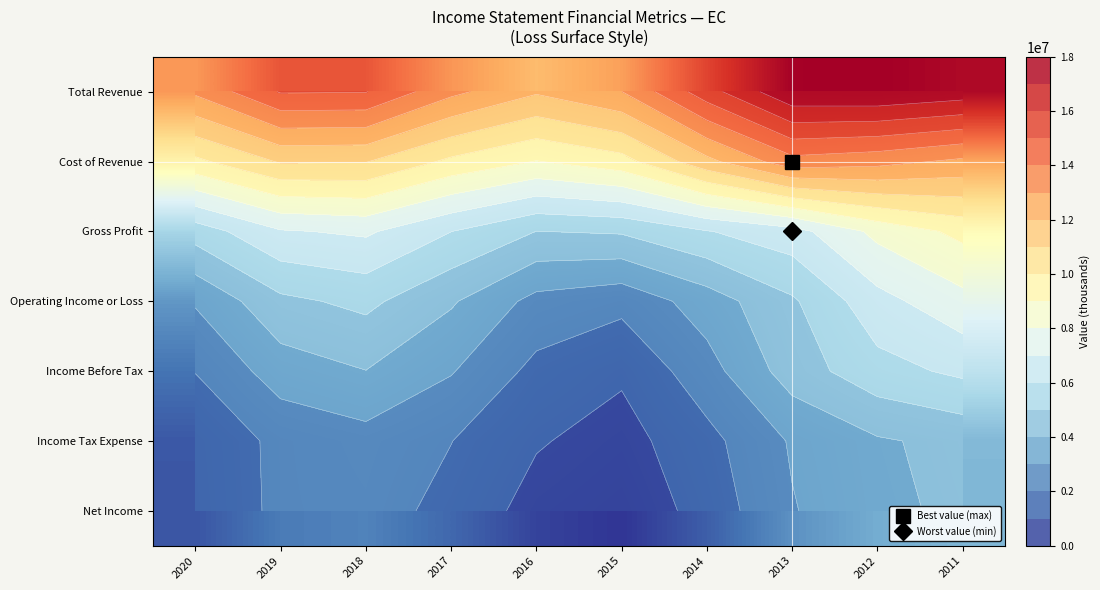

Is it true that Gross Profit equals 6603918.5 at 2013?

True